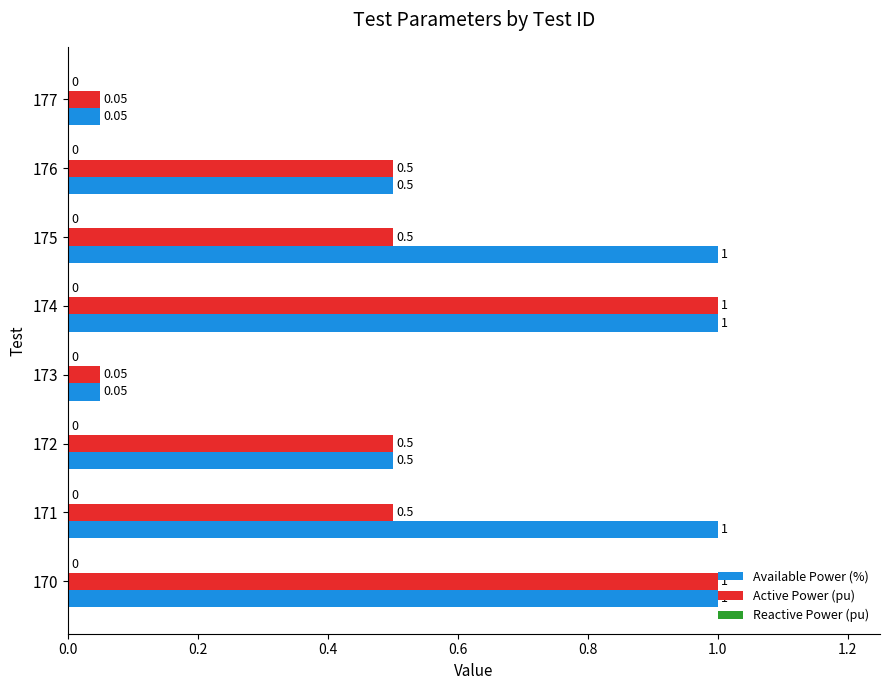

What is the greatest value displayed?

1.0